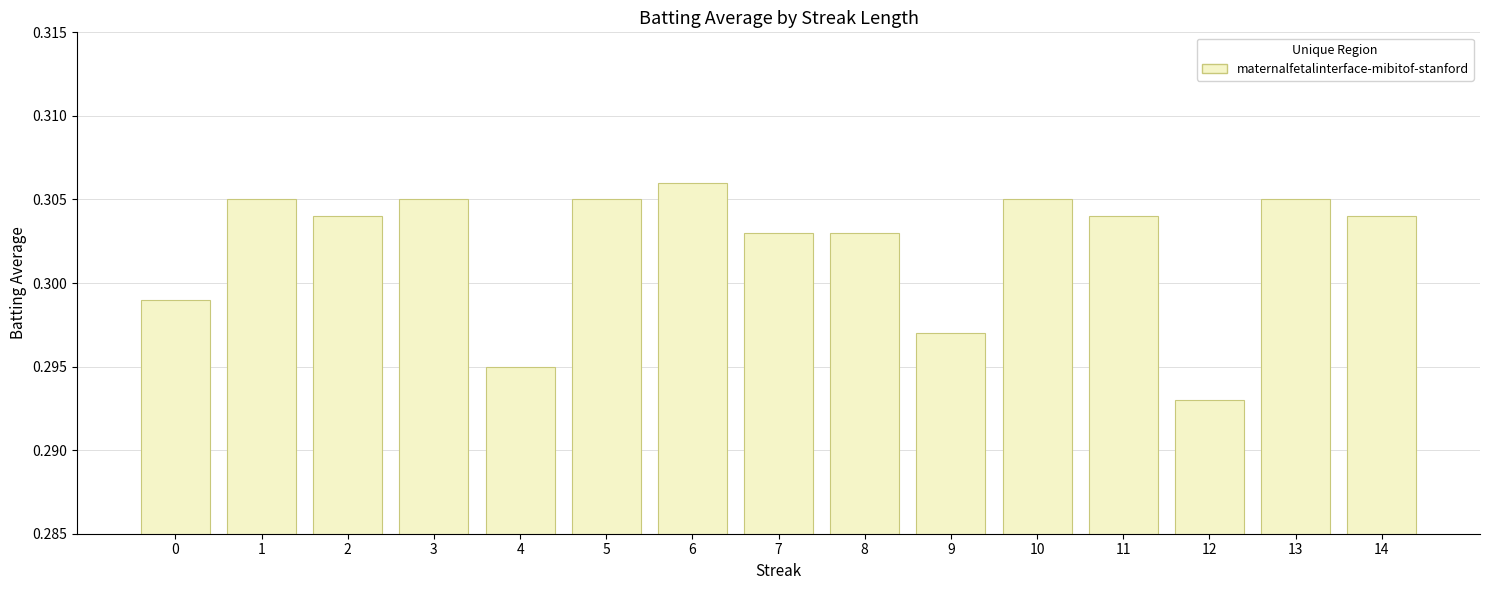

True or false: the data shows 0.4 at 8.

False